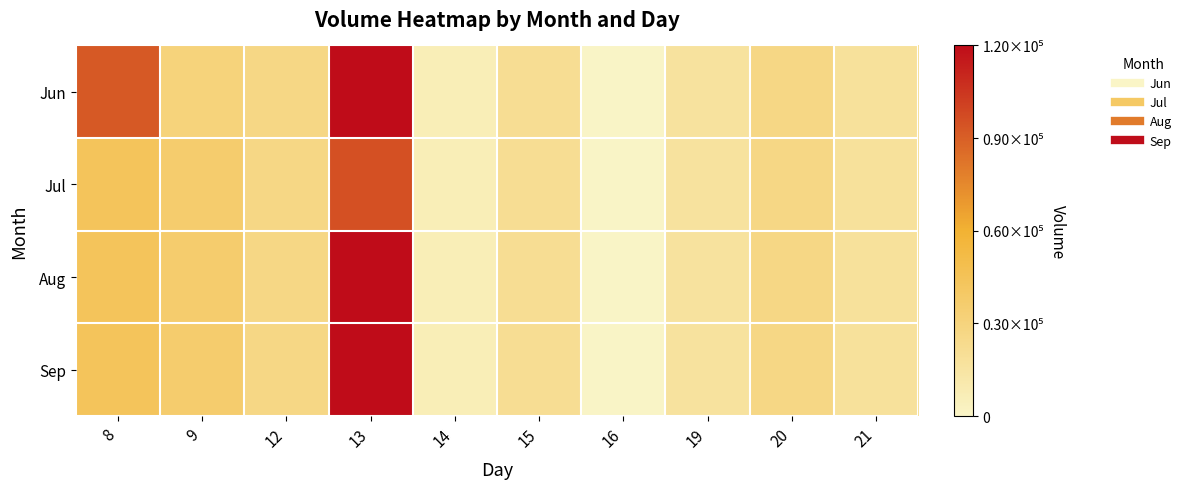

Which category has the highest value across all series?

13